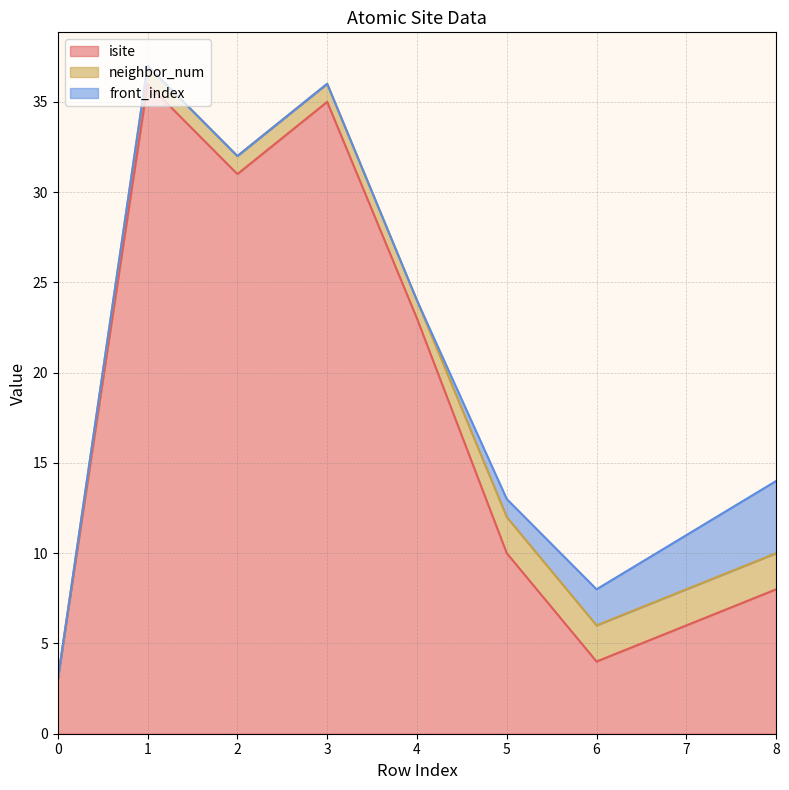

True or false: front_index has more than 1 interior local peaks.

False